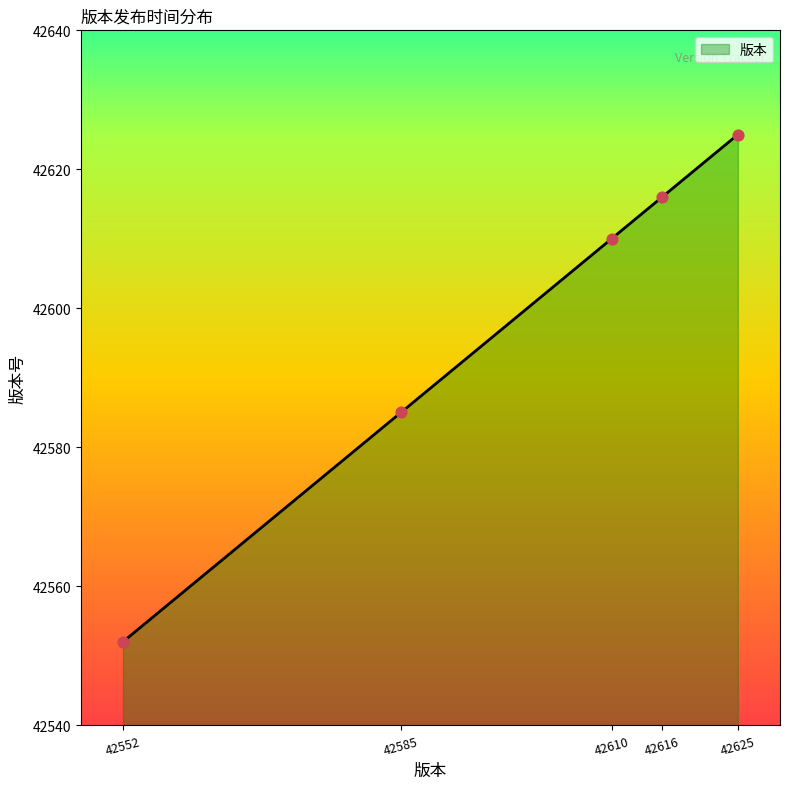

What is the change in value from 42585 to 42616?

+31